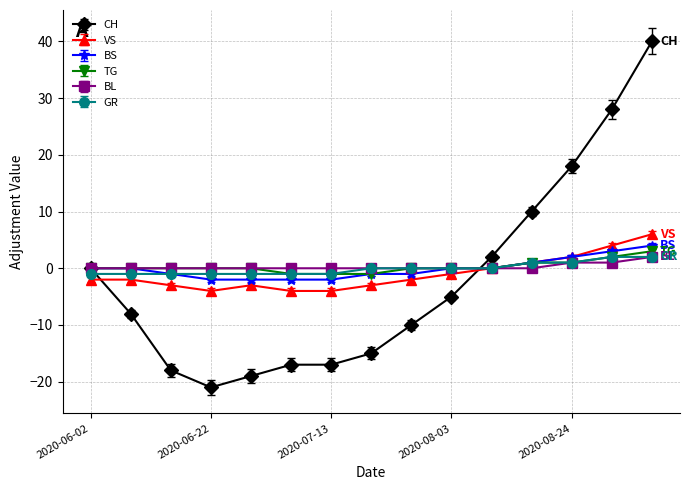

What is the minimum value for CH?

-21